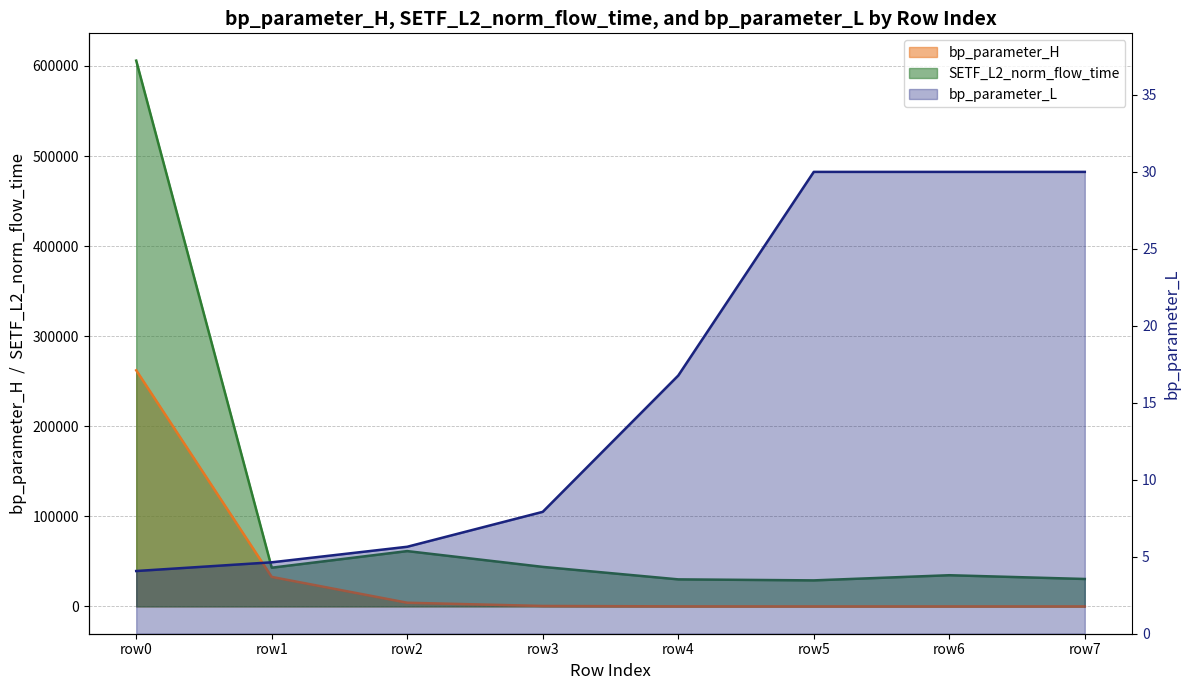

Rank the series by their maximum value, from highest to lowest.

SETF_L2_norm_flow_time, bp_parameter_H, bp_parameter_L